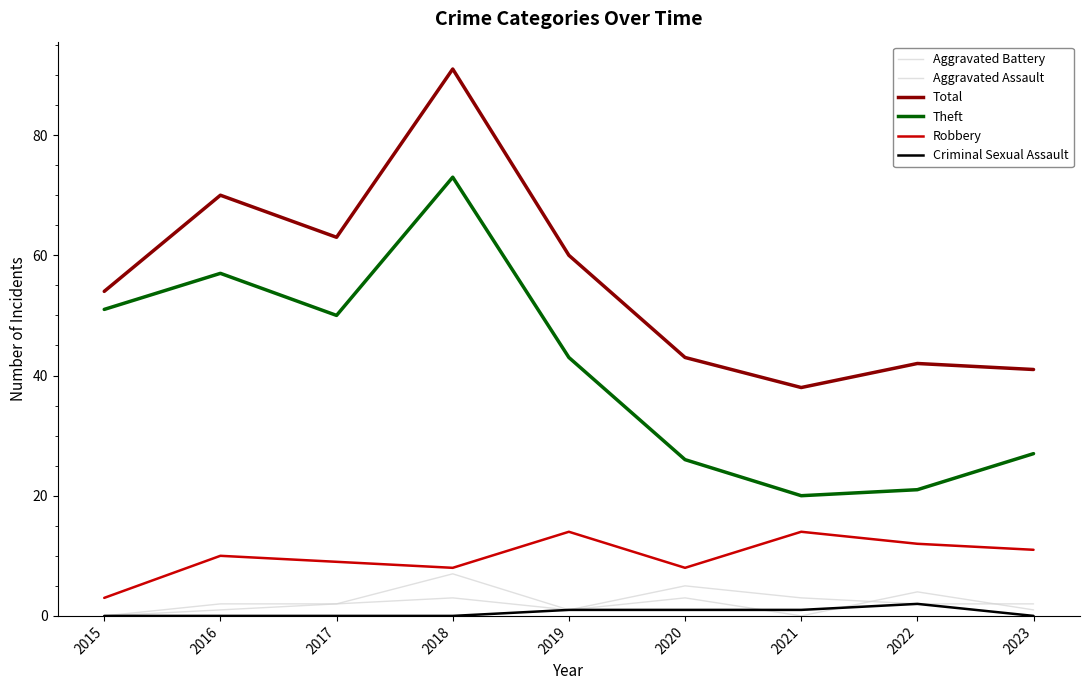

Does the chart display data point markers on the line(s)?

No